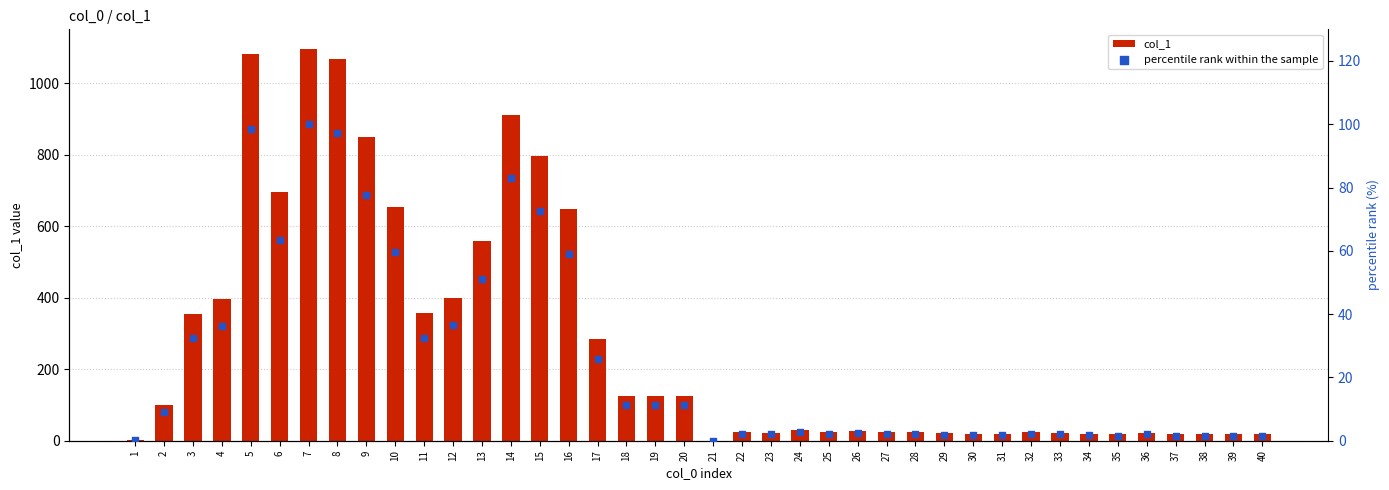

Which series has the largest Y range (max minus min)?

col_1